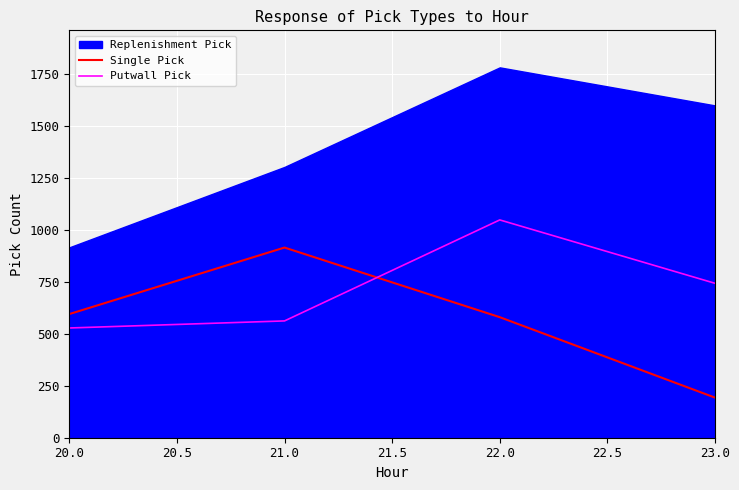

Is it true that Single Pick equals 131 at 21.0?

False